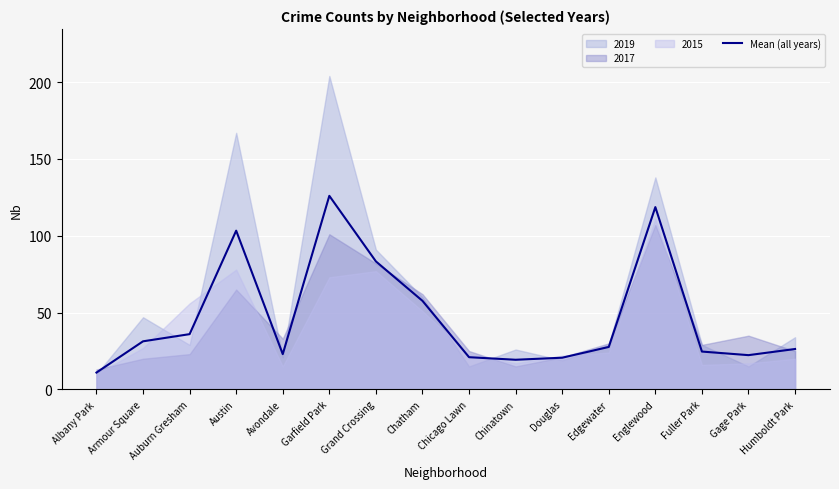

Where is the data nearest to the value 68?

Chatham